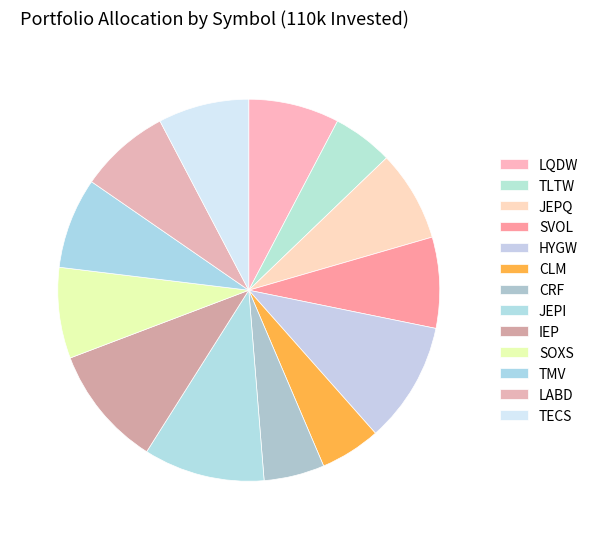

Between TLTW and JEPI, which is larger?

JEPI